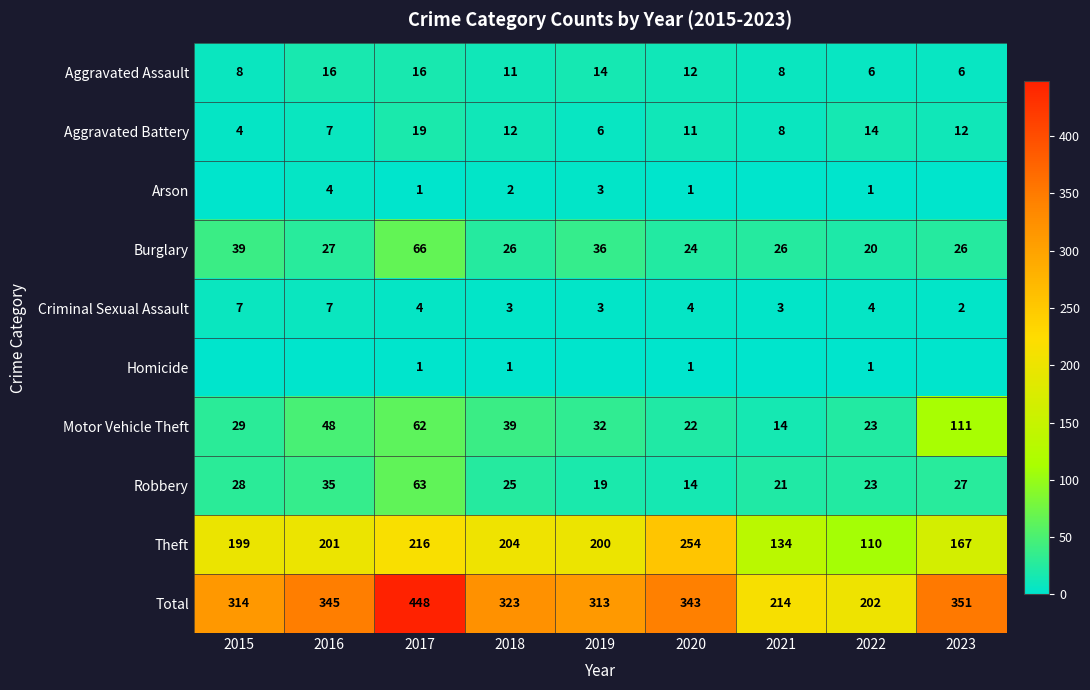

Which category has the highest value across all series?

2017